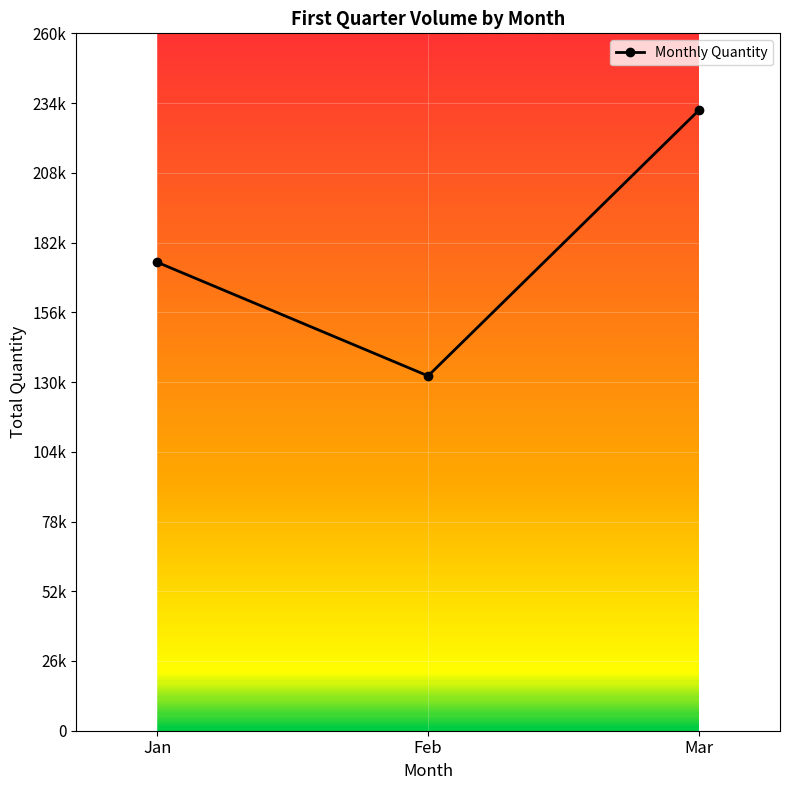

Reading right to left, extract all data points from this chart.

Mar=231296	Feb=132275	Jan=174632